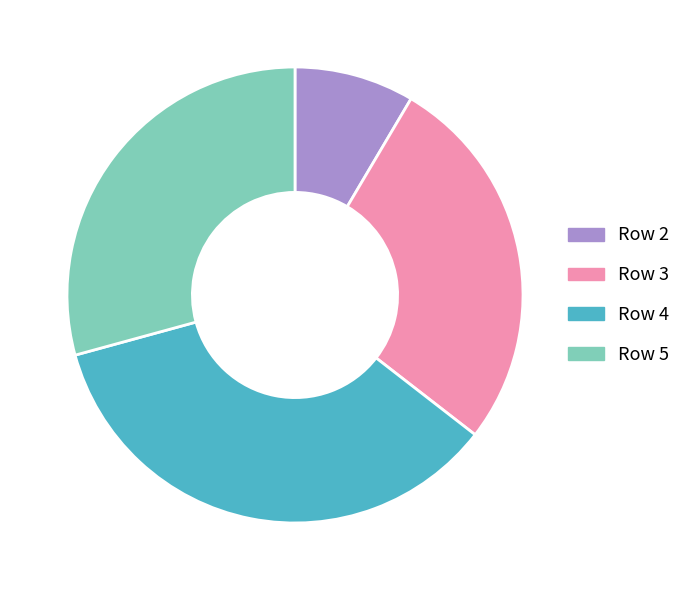

Does any single category account for the majority?

No